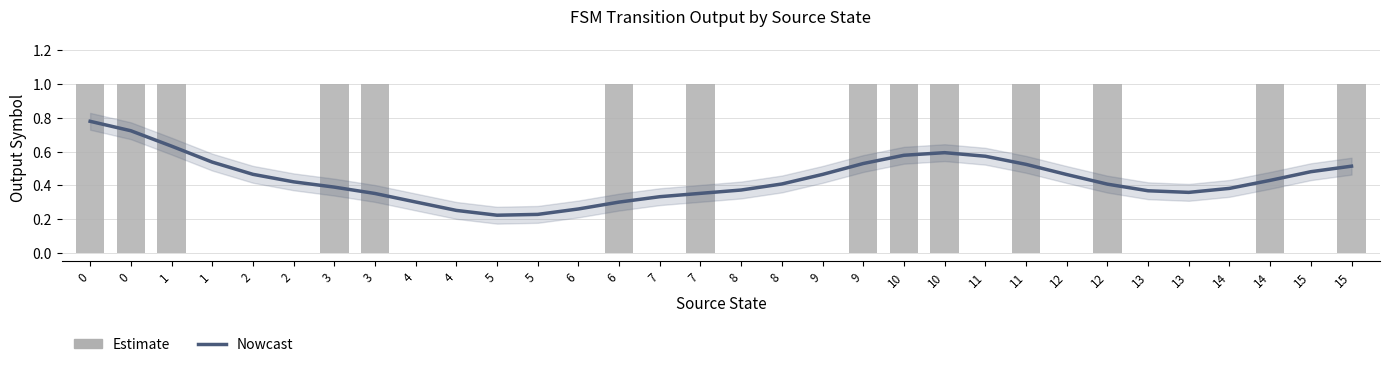

What is the value of the Nowcast bar at the 25th from the left?

0.5